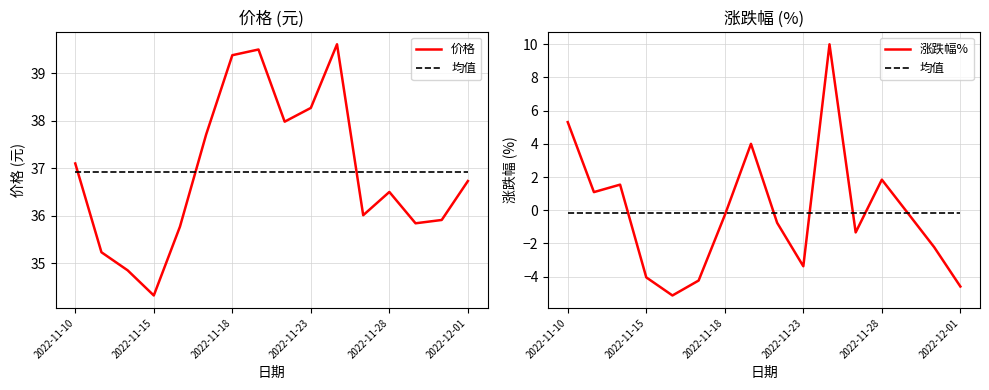

What are all the series names shown in the legend?

价格, 均值, 涨跌幅%